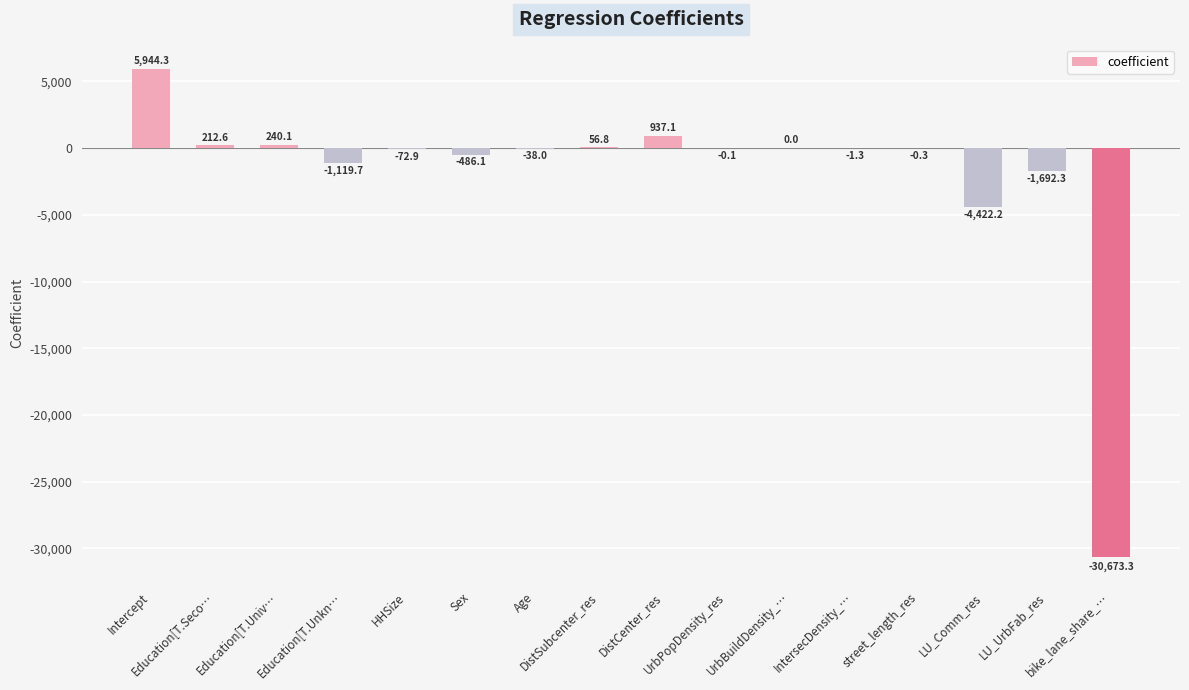

What is the ratio of the value at Intercept to the value at Education[T.Univ…?

24.8